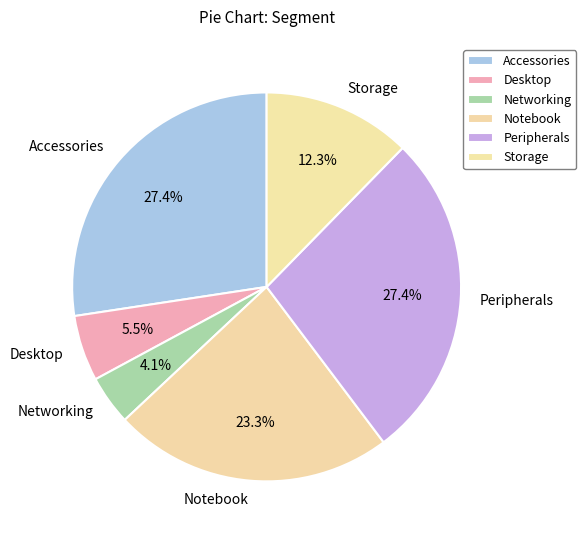

Does any single category account for the majority?

No